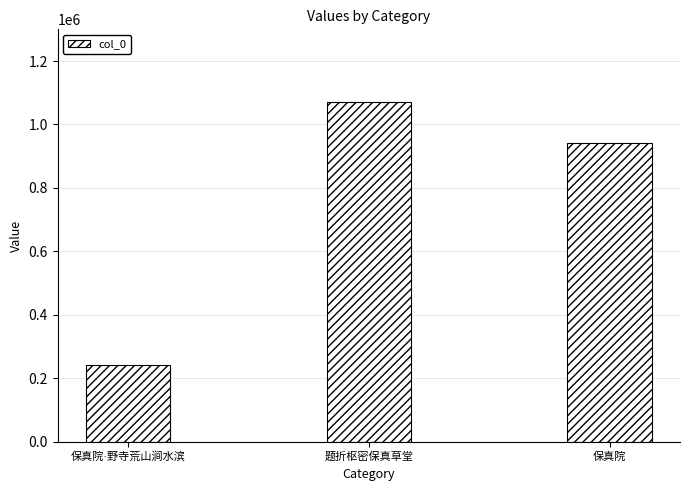

How many values are between 242458 and 1071320?

3